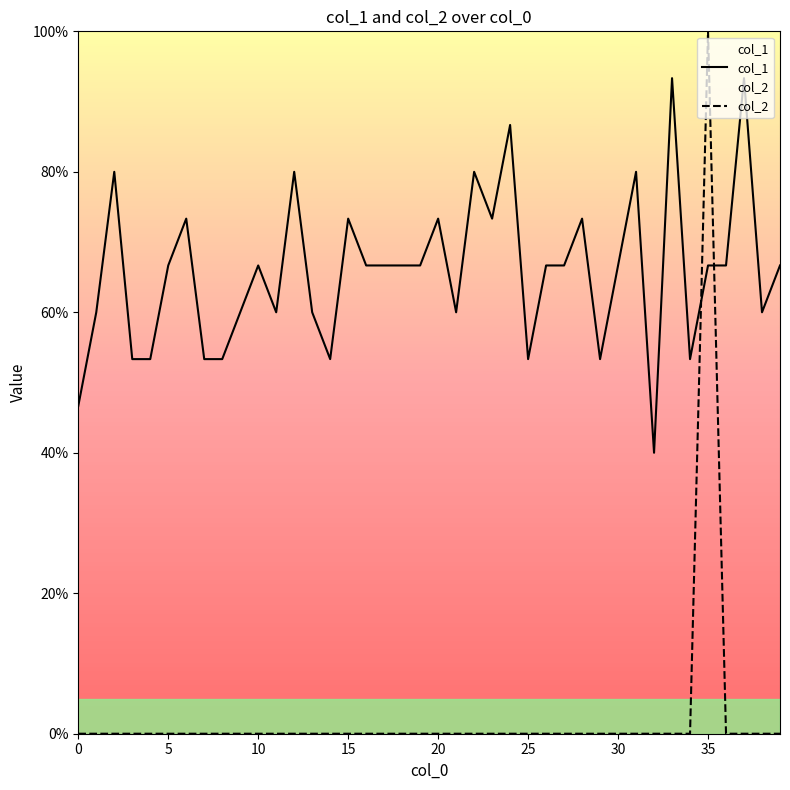

Is it true that col_2 equals 0.6 at 24?

False